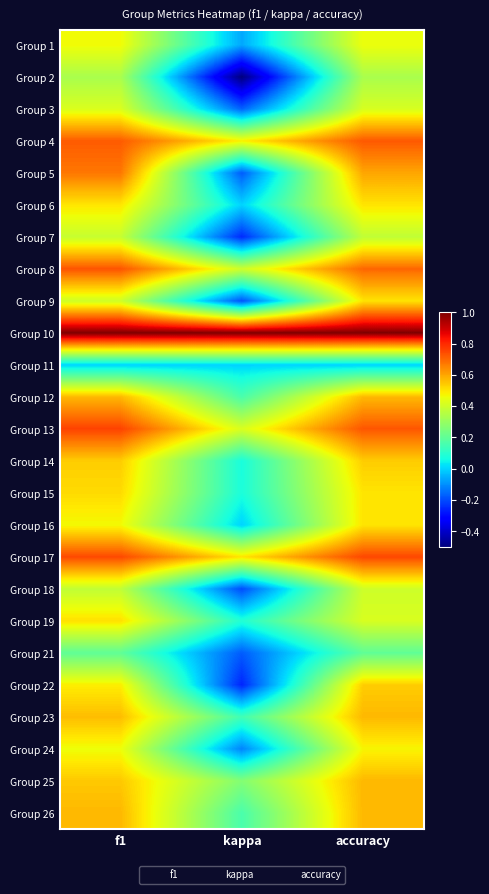

At which category is the sum across all series the highest?

accuracy